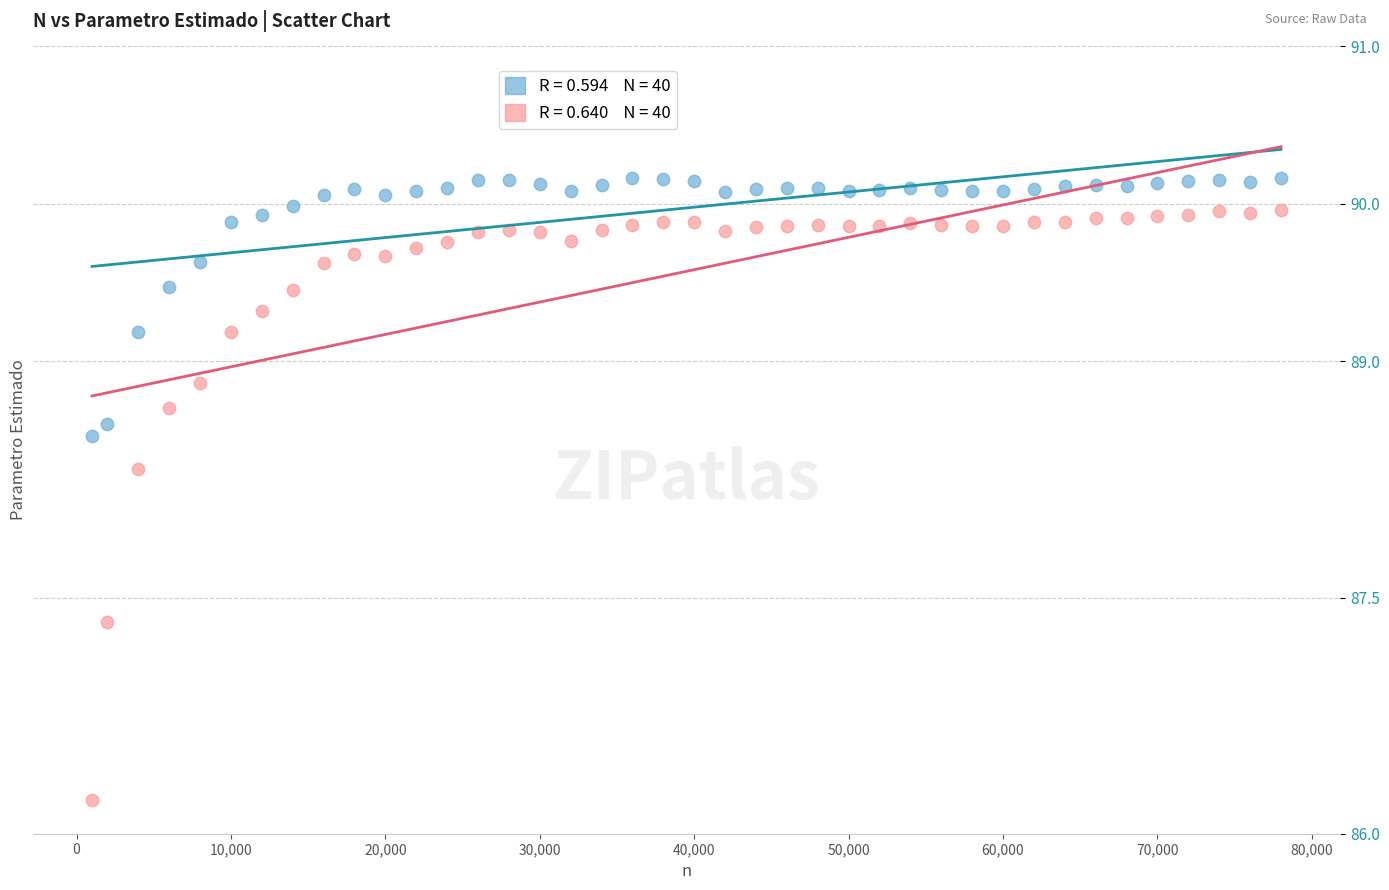

Across all series, what Y value is closest to 88?

88.3